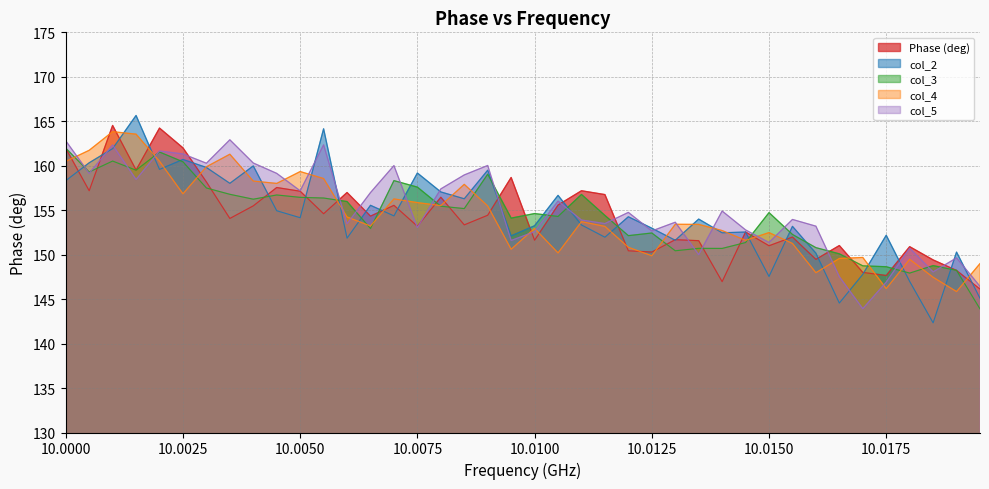

Reading right to left, extract all data points from this chart.

Phase (deg): 146.1	148.2	149.4	150.9	147.7	148.0	151.0	149.5	152.0	151.0	152.5	147.0	151.6	151.7	150.3	150.4	156.8	157.2	155.6	151.6	158.7	154.4	153.3	156.5	153.2	155.5	154.3	157.0	154.6	157.1	157.5	155.5	154.1	158.2	162.0	164.2	159.5	164.5	157.2	162.0
col_2: 145.1	150.3	142.3	147.0	152.2	147.8	144.6	150.2	153.2	147.5	152.5	152.5	154.0	151.6	153.0	154.3	152.0	153.3	156.7	153.3	152.1	159.5	156.3	157.1	159.2	154.4	155.5	151.9	164.2	154.2	154.9	160.0	158.0	159.8	160.7	159.6	165.7	161.9	160.3	158.3
col_3: 143.9	148.2	148.8	147.9	148.6	148.7	150.1	150.8	152.3	154.7	151.4	150.7	150.7	150.4	152.4	152.1	154.4	156.8	154.3	154.6	154.1	159.1	155.2	155.4	157.6	158.3	152.9	156.0	156.4	156.4	156.7	156.2	156.8	157.5	160.4	161.5	159.5	160.5	159.3	162.0
col_4: 149.0	145.8	147.5	149.5	146.2	149.7	149.6	148.0	151.3	152.5	151.6	152.7	153.4	153.4	149.9	150.8	153.2	153.7	150.2	153.0	150.6	155.5	157.9	155.5	155.9	156.3	153.2	154.2	158.6	159.3	158.0	158.3	161.3	159.9	156.8	160.5	163.6	163.8	161.7	160.5
col_5: 146.4	149.6	148.1	150.7	146.9	143.9	147.5	153.2	154.0	151.4	152.8	154.9	150.0	153.6	152.7	154.8	153.5	153.9	156.0	152.6	151.6	160.0	159.0	157.4	153.1	160.0	157.0	153.5	162.3	157.2	159.1	160.3	162.9	160.3	161.3	161.7	158.5	162.3	159.1	162.8